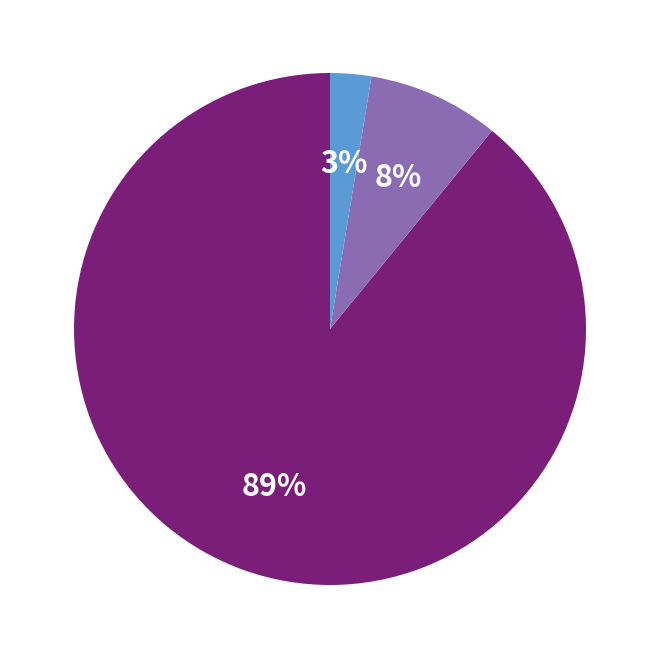

Is there any slice that represents more than half of the pie?

Yes